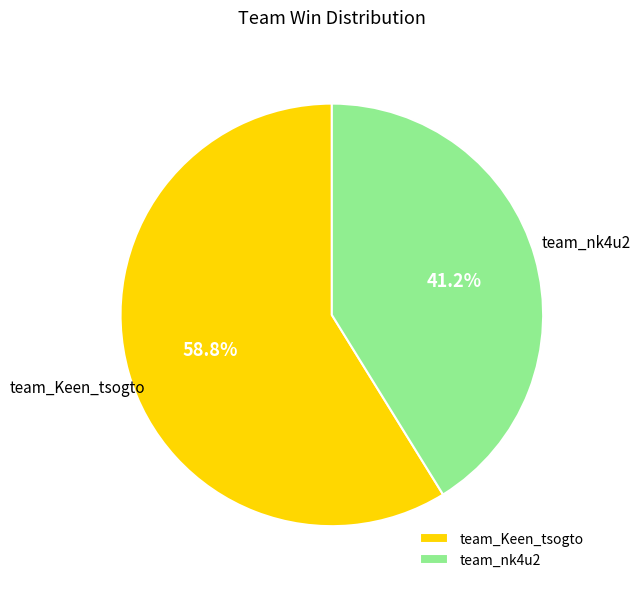

The team_Keen_tsogto slice represents 72% of the pie. True or false?

False